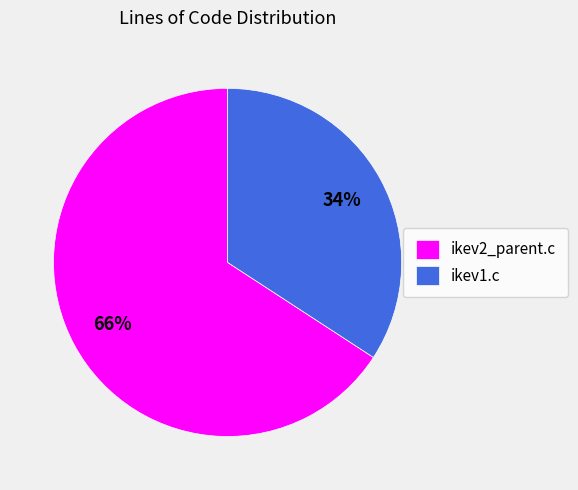

Rank the categories by value from lowest to highest.

ikev1.c, ikev2_parent.c